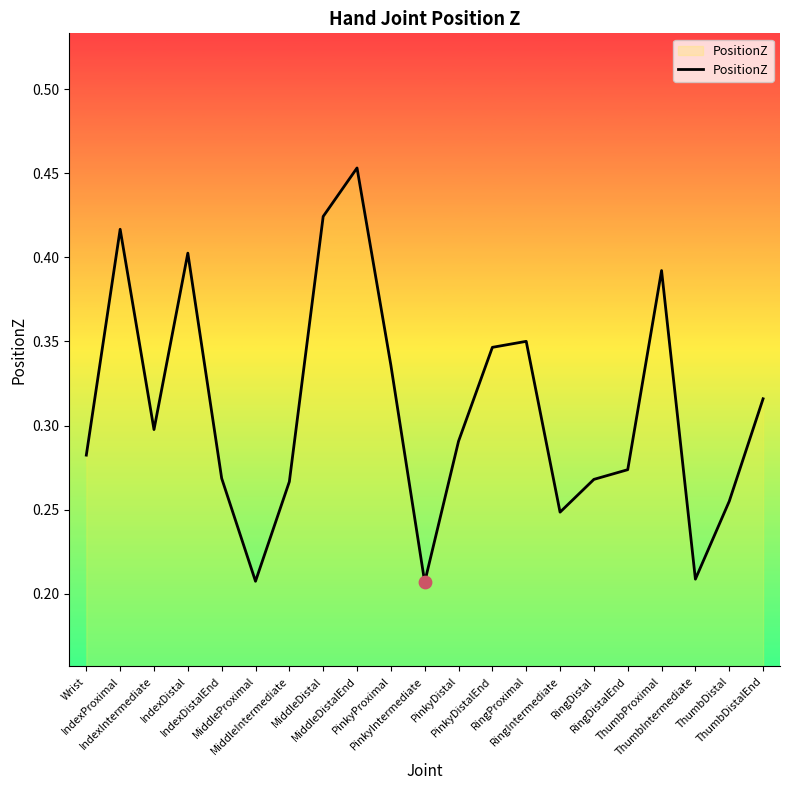

What is the change in value from MiddleDistal to PinkyDistal?

-0.1